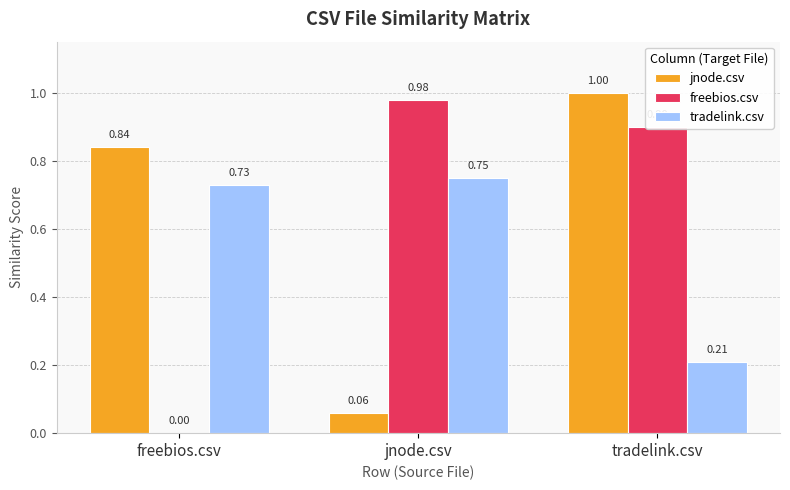

The value of jnode.csv at tradelink.csv is 1.4. True or false?

False